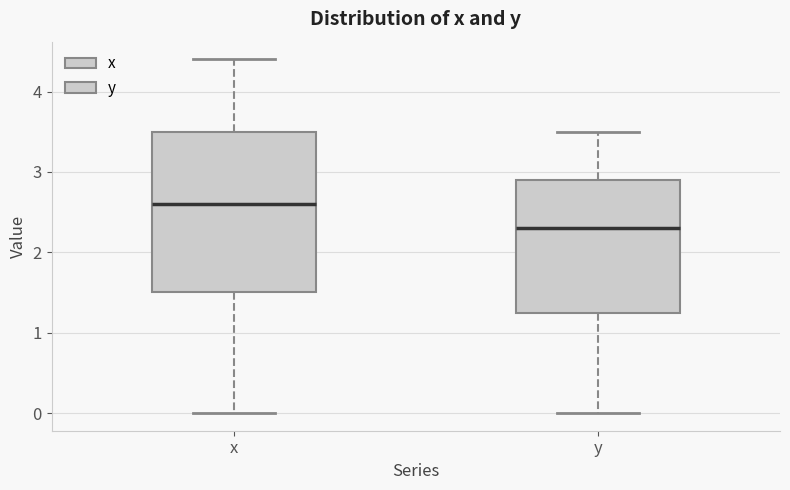

Reading left to right, read every box against the y-axis: the position of its median line, the range the box covers, and the ends of its whiskers. The values are not printed on the chart, so give them approximately, as read against the axis.

x: median 2.6, box 1.5 to 3.5, whiskers 0.0 to 4.4
y: median 2.3, box 1.3 to 2.9, whiskers 0.0 to 3.5